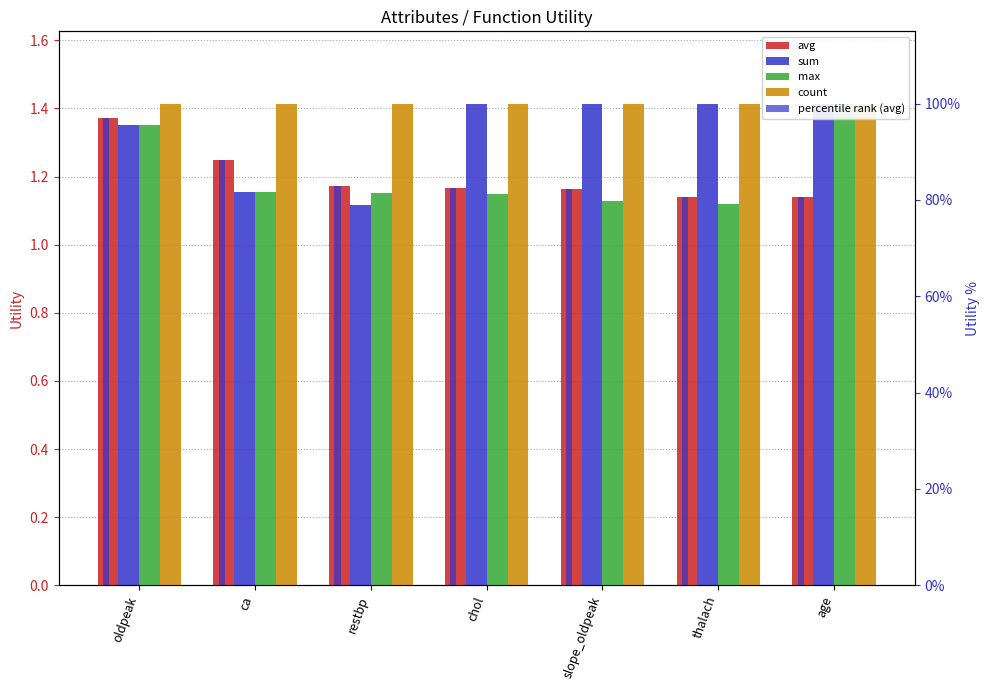

The value of avg at oldpeak is 1.4. True or false?

True